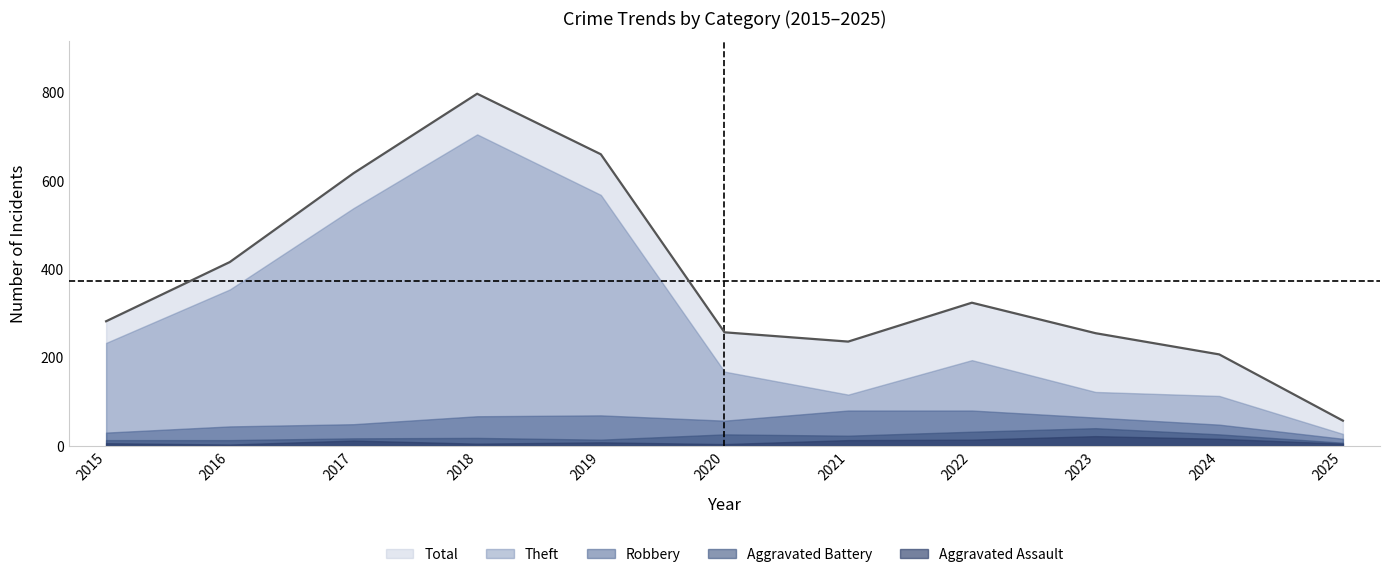

Is it true that Aggravated Assault equals 7 at 2025?

False